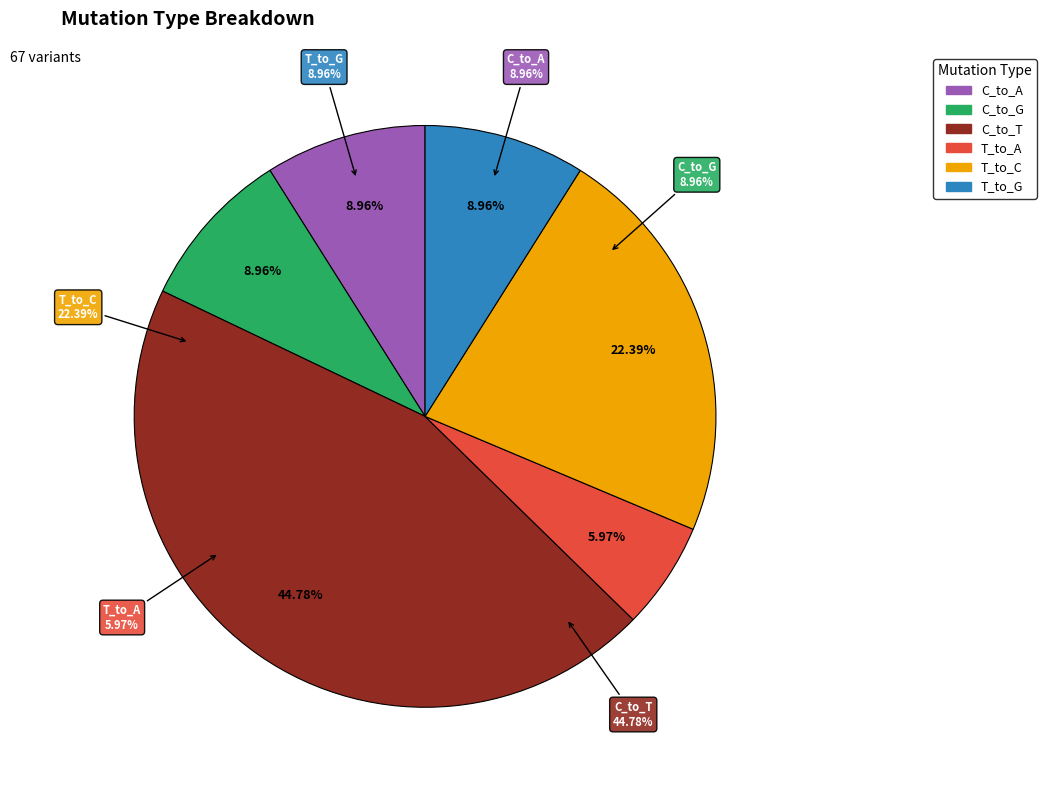

To the nearest percent, what is the combined percentage of C_to_G and T_to_G?

18%